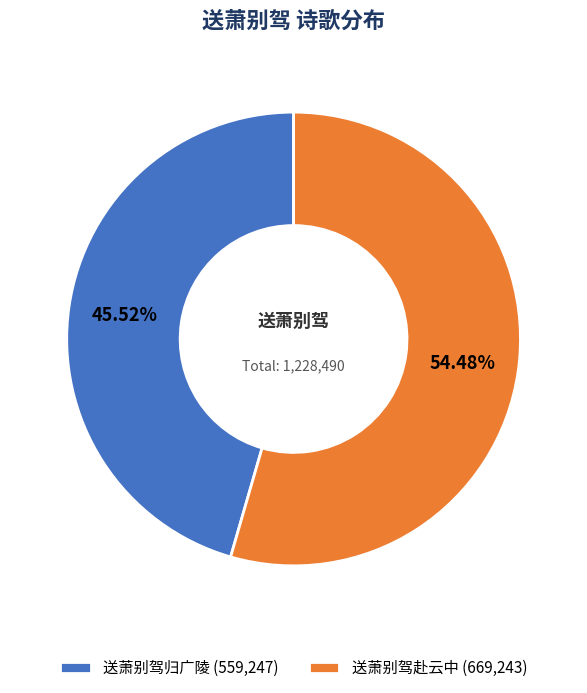

To the nearest percent, what is the combined percentage of 送萧别驾归广陵 and 送萧别驾赴云中?

100%